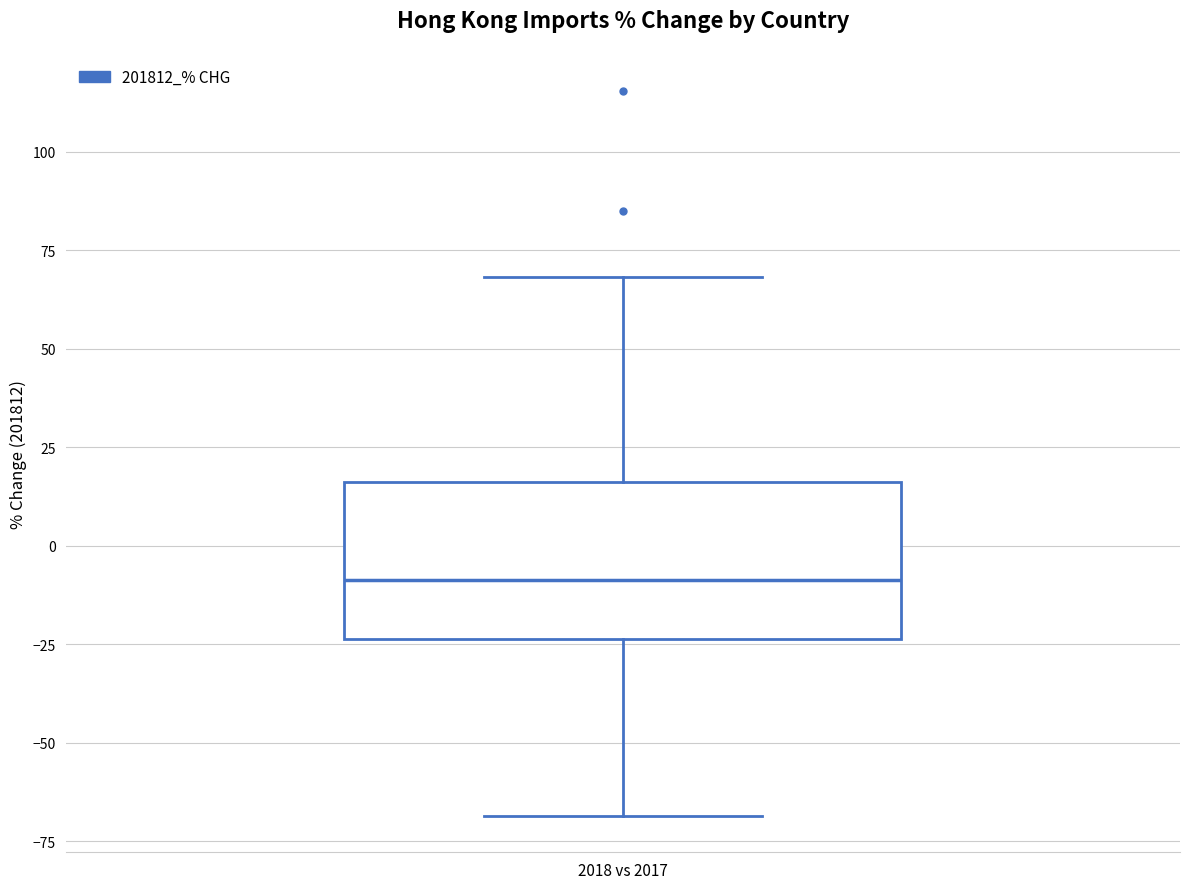

Read this box plot against the y-axis: the position of the median line, the range covered by the box, and the ends of both whiskers. The values are not printed on the chart, so give them approximately, as read against the axis.

median -10, box -25 to 15, whiskers -70 to 70